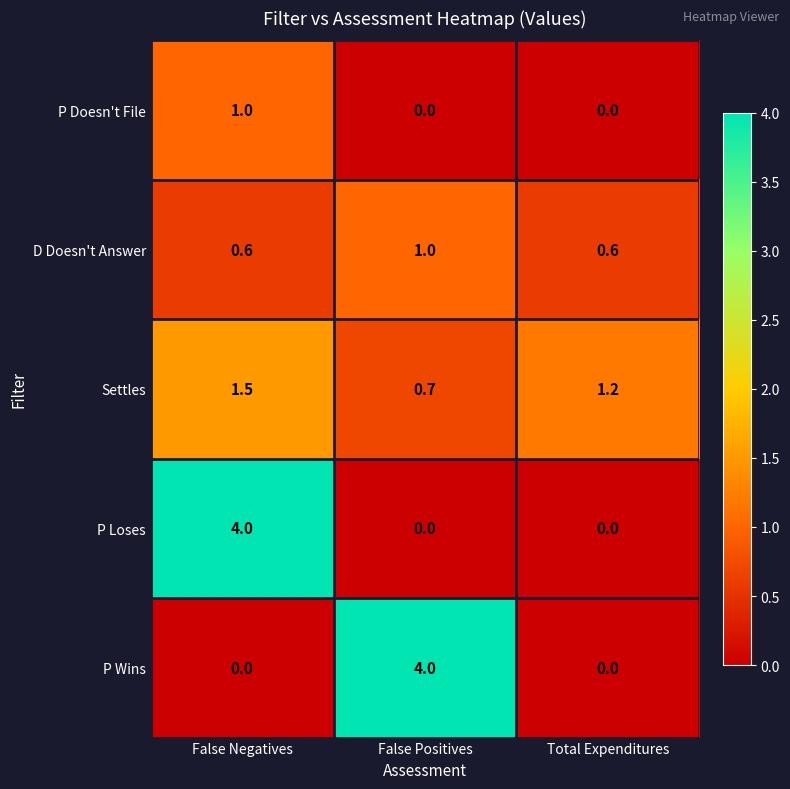

At which label does P Loses reach its peak?

False Negatives